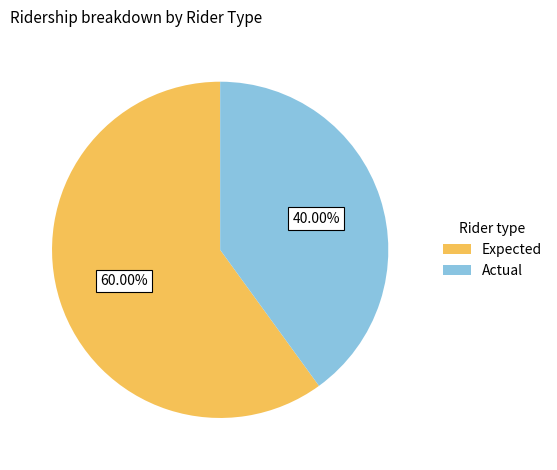

Is the sum of Expected and Actual greater than half?

Yes